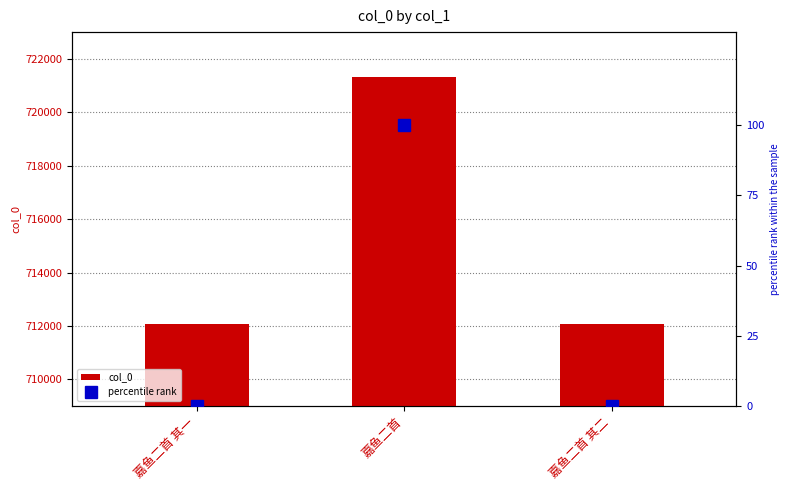

The col_0 series shows 1208445.0 at 嘉鱼二首 其二. True or false?

False